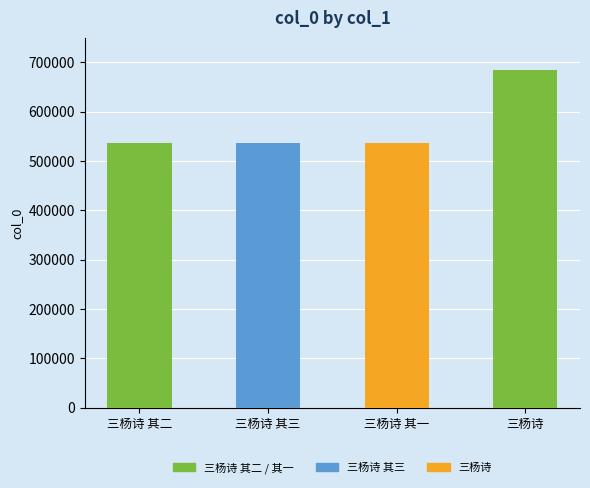

What is the approximate value at 三杨诗 其二, to the nearest 100?

536800